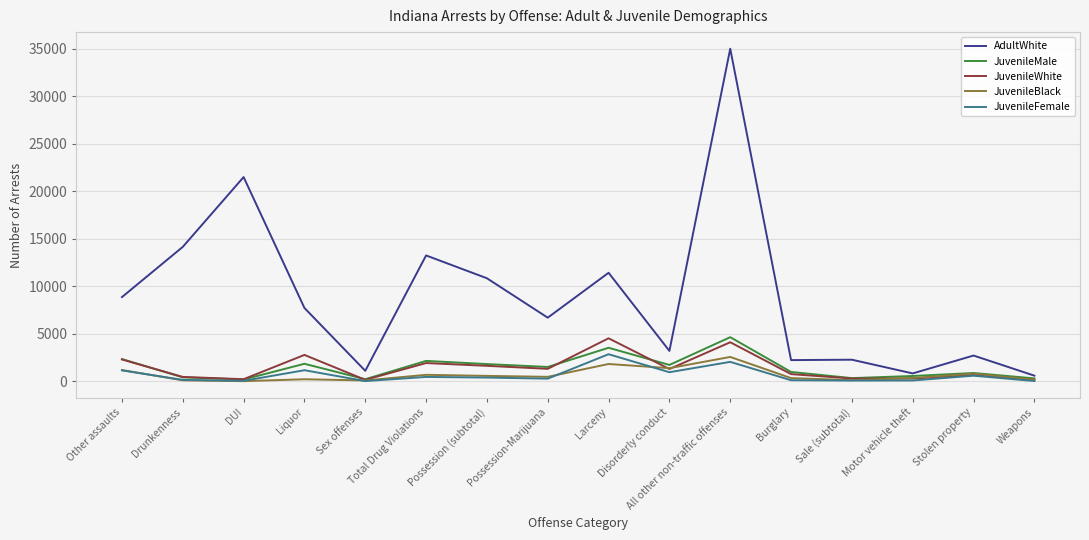

What position from the right is Burglary?

5